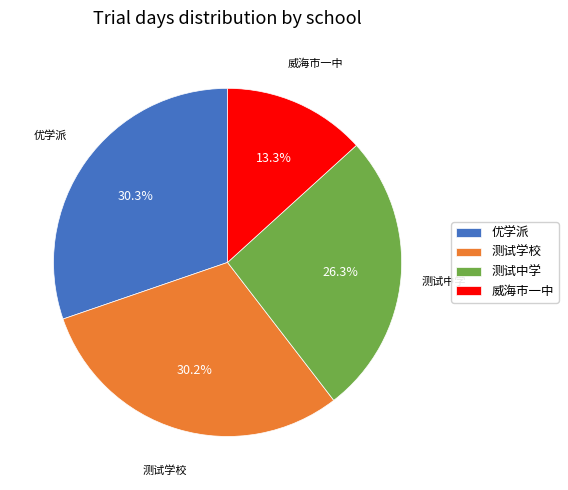

Does 优学派 account for over 50% of the chart?

No